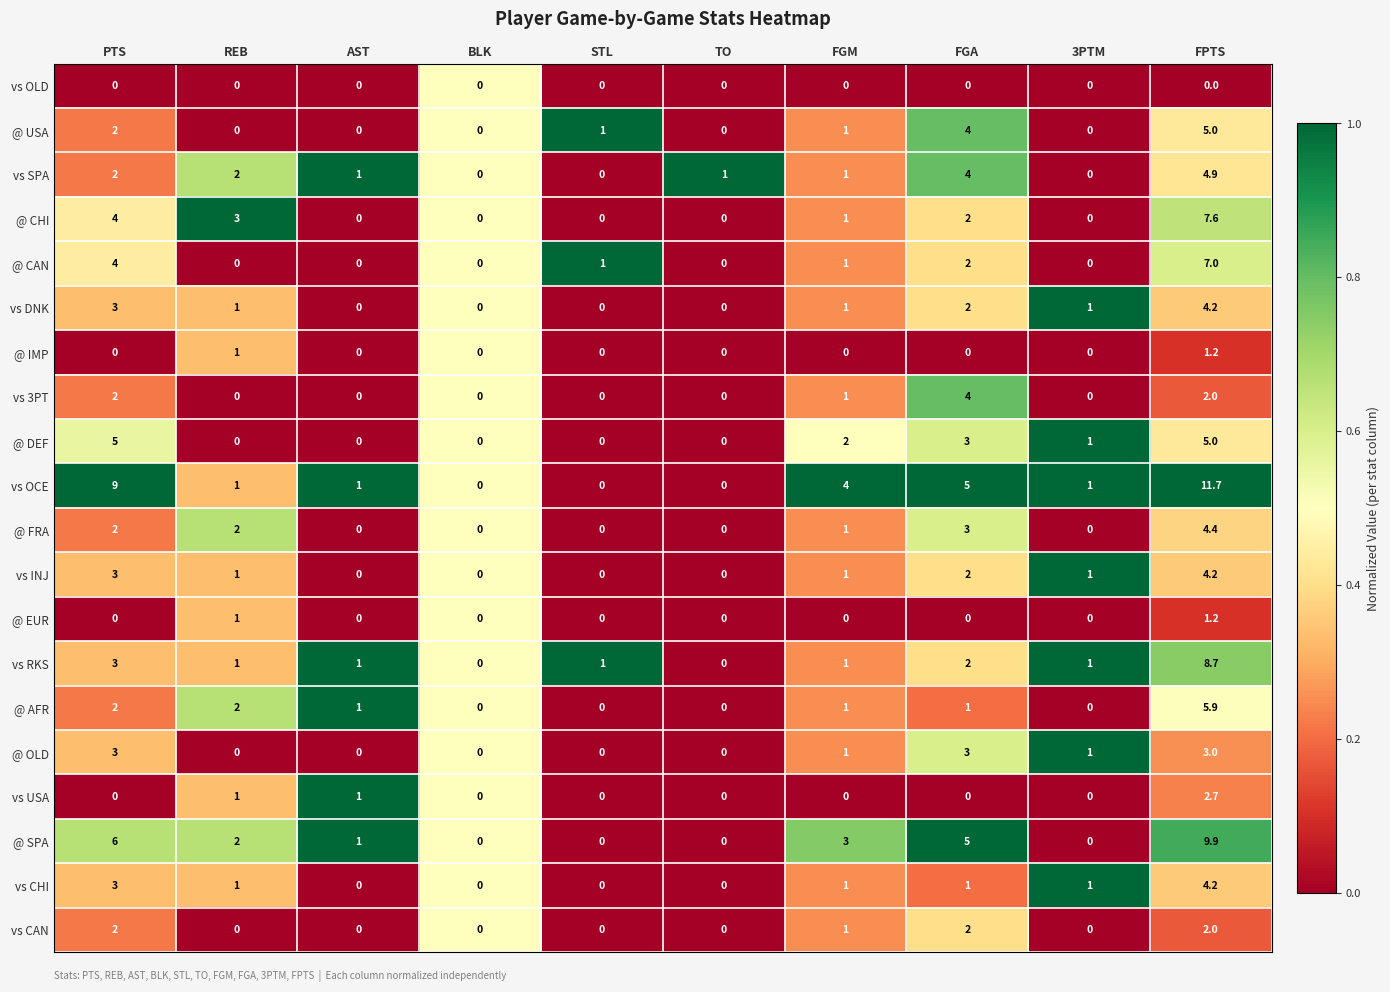

Read the vs RKS value at FGM.

1.0